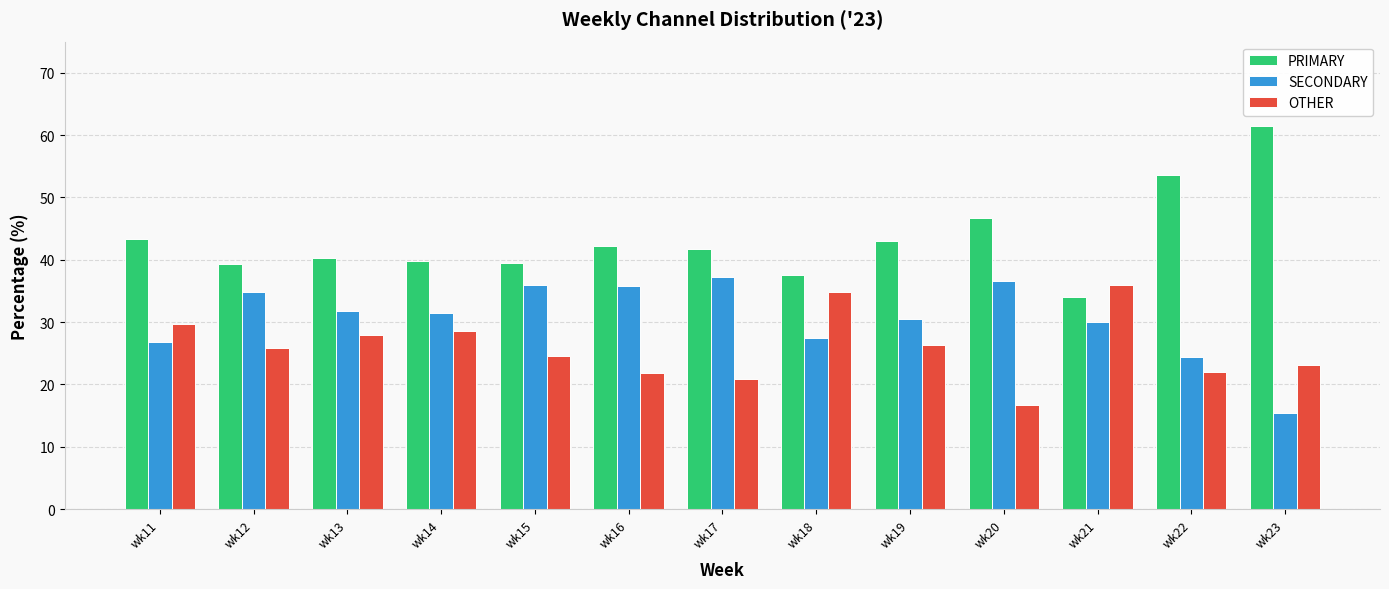

Is it true that PRIMARY equals 53.7 at wk22?

True